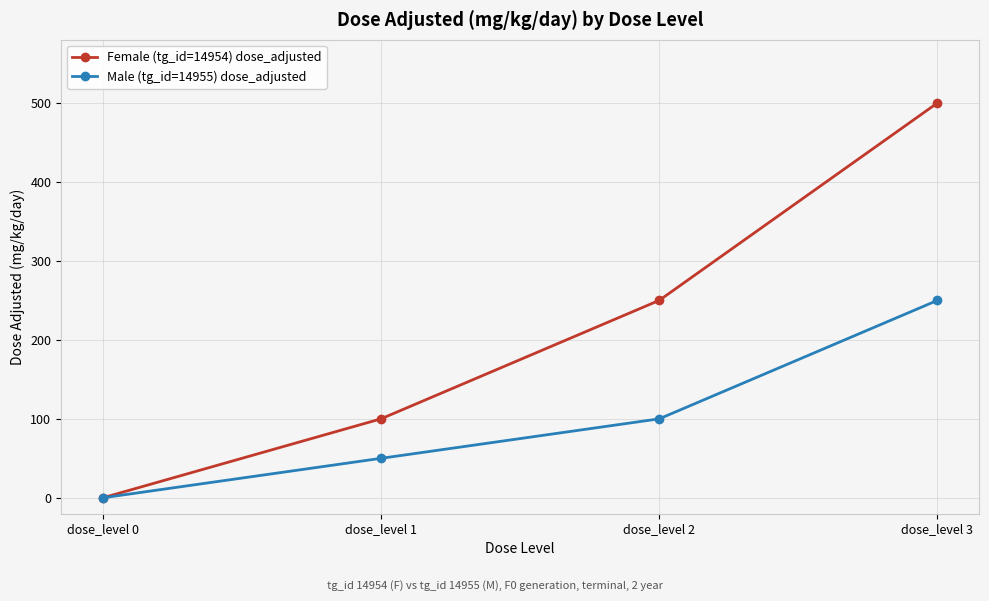

What is the sum of the Female (tg_id=14954) dose_adjusted values at dose_level 1 and dose_level 0?

100